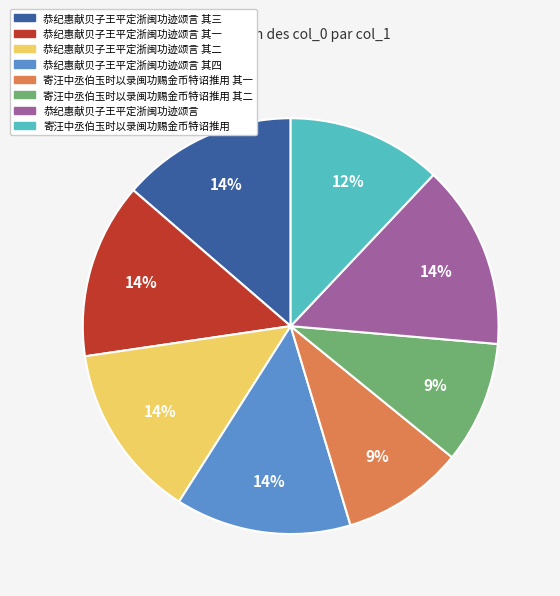

Is there a majority slice in this chart?

No